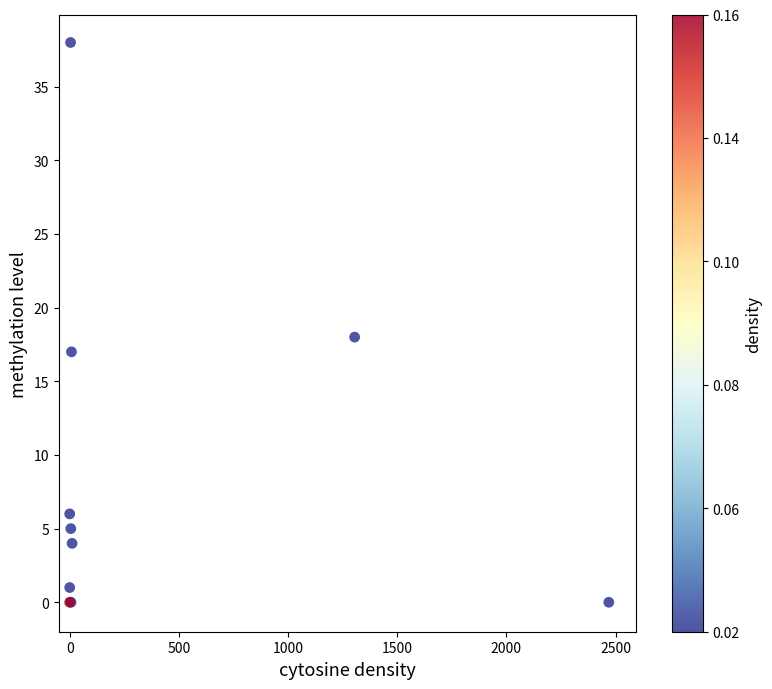

What Y value in the scatter plot is closest to 19?

18